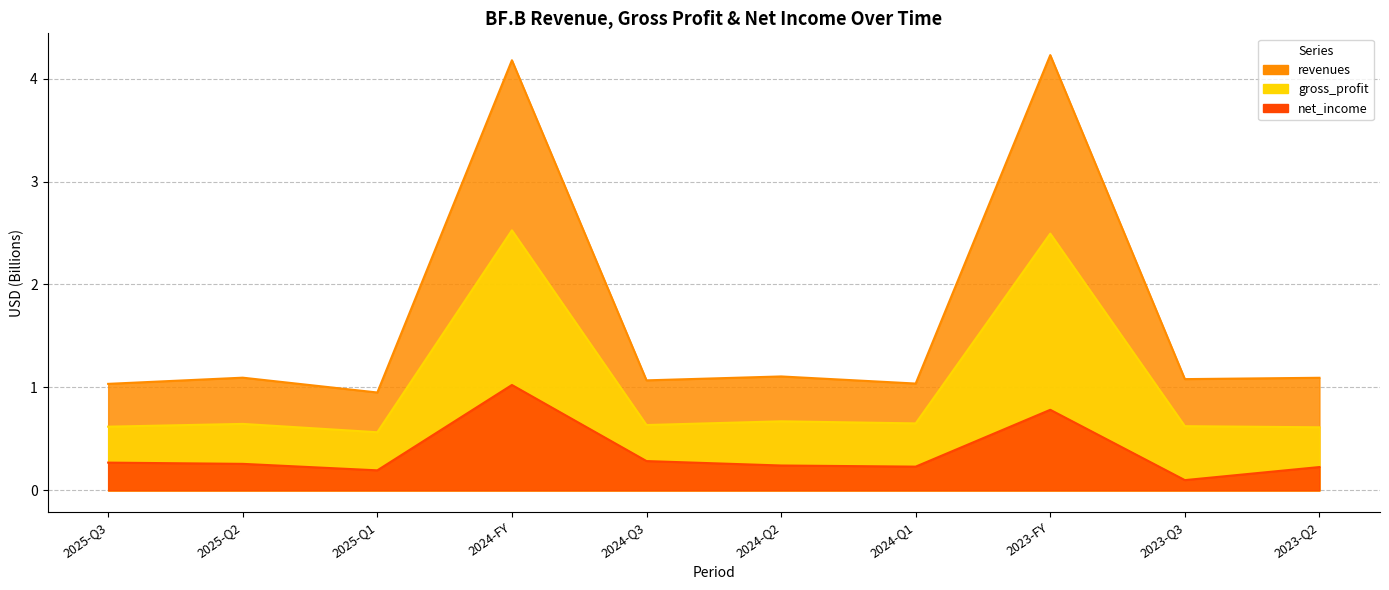

The revenues series shows 0.5 at 2023-Q2. True or false?

False